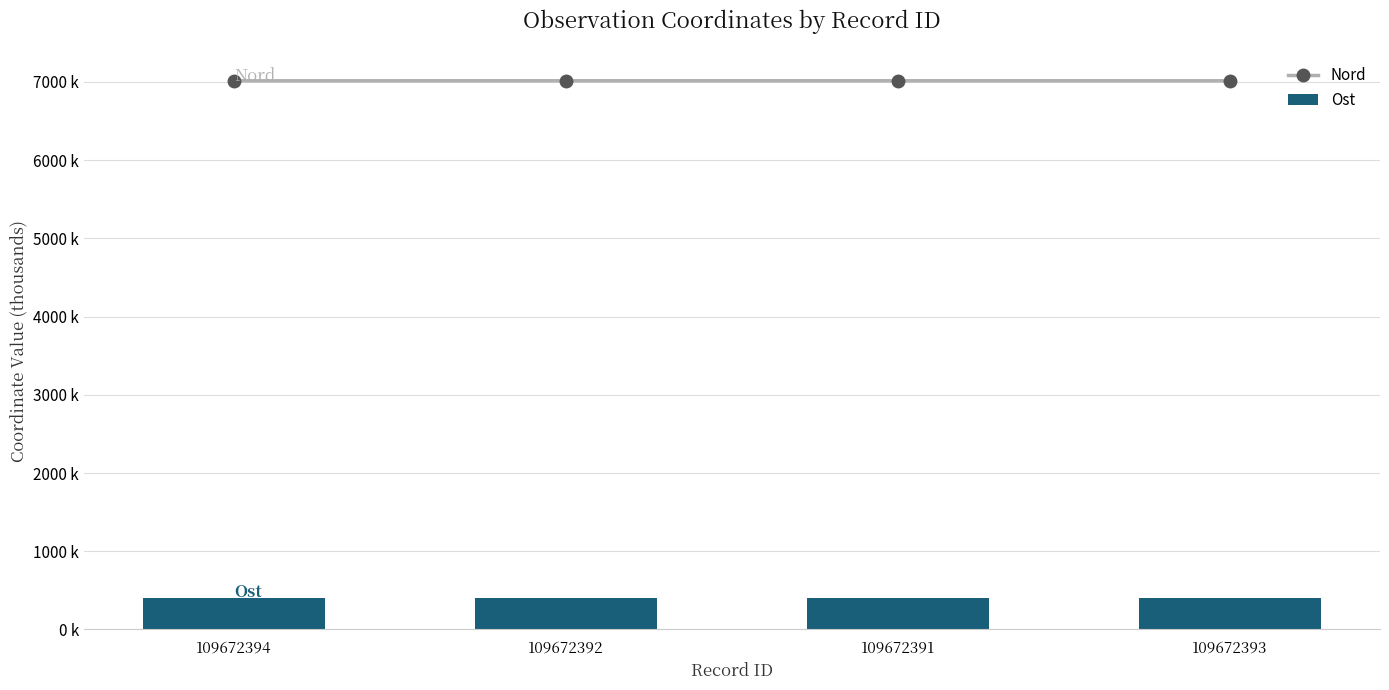

What position from the right is 109672391?

2